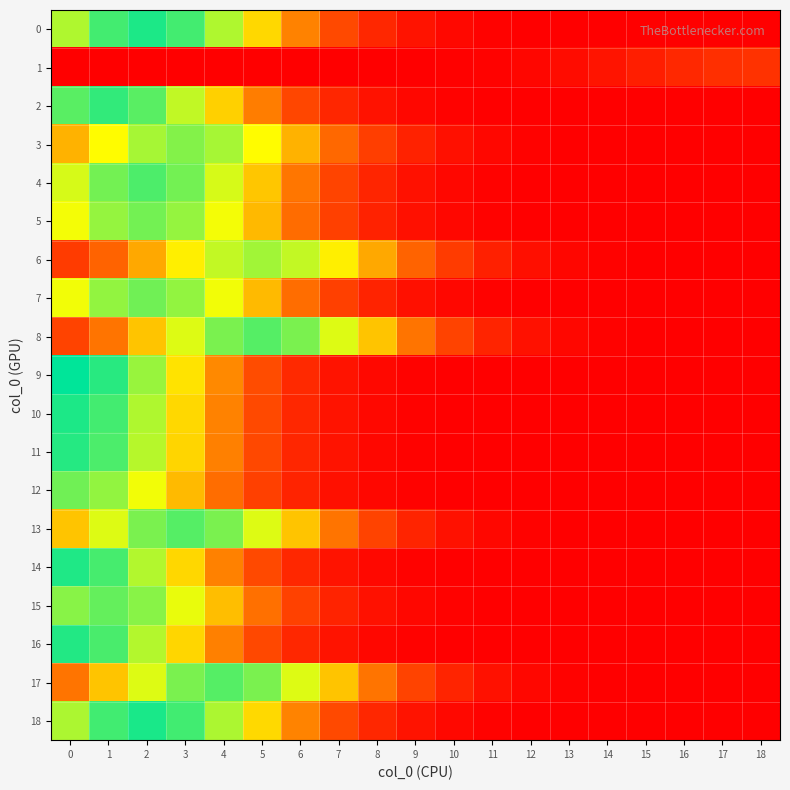

What is the difference between the highest and lowest values at 7?

188.1